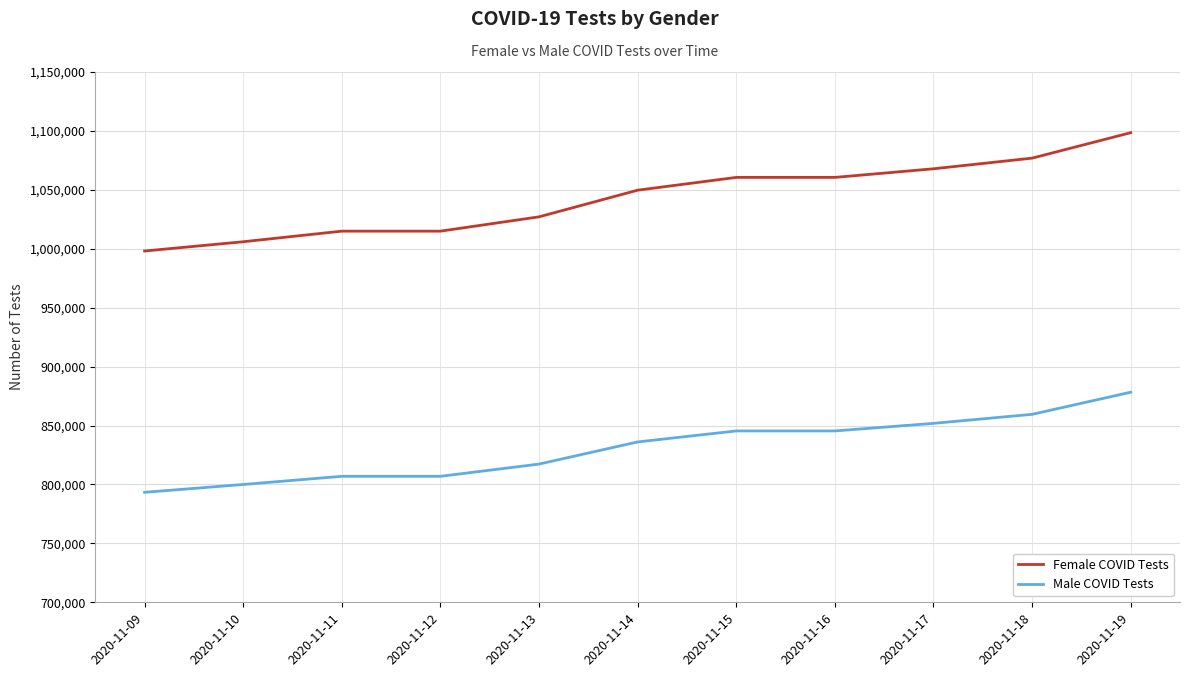

Is it true that Female COVID Tests equals 1014945 at 2020-11-11?

True